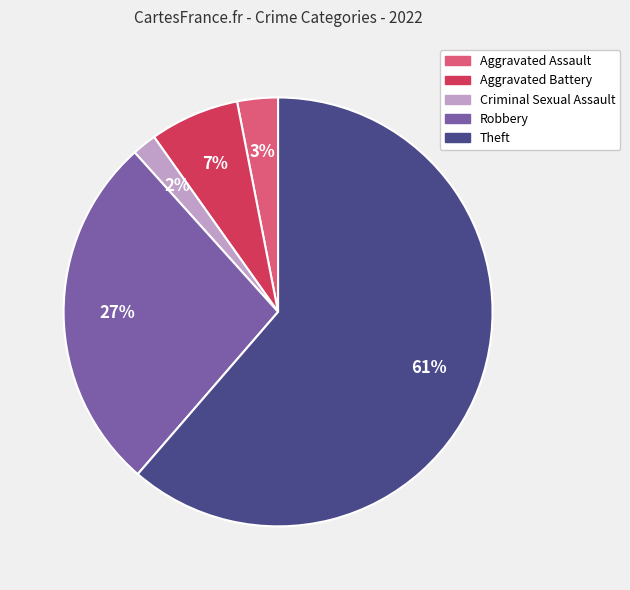

Which has a higher value, Theft or Aggravated Battery?

Theft